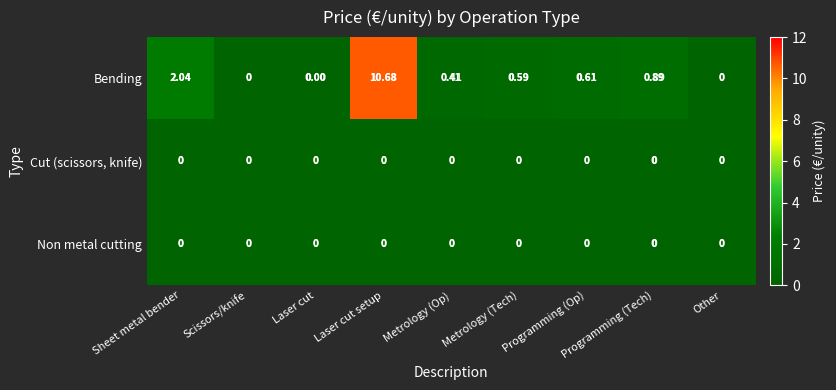

Which series has the largest range (max minus min)?

Bending